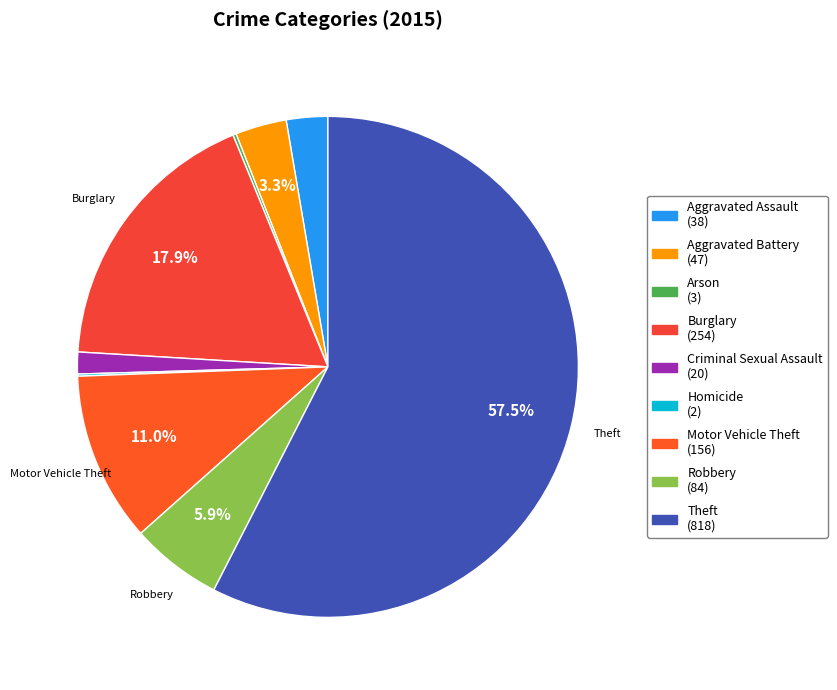

Do Theft and Aggravated Battery together represent more than half of the pie?

Yes